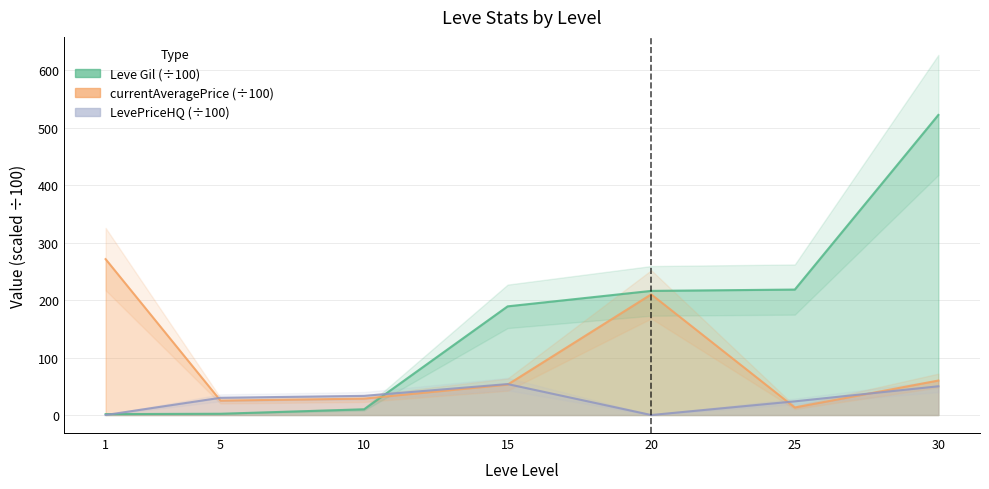

List the series in order of their overall mean, lowest first.

LevePriceHQ, currentAveragePrice, Leve Gil